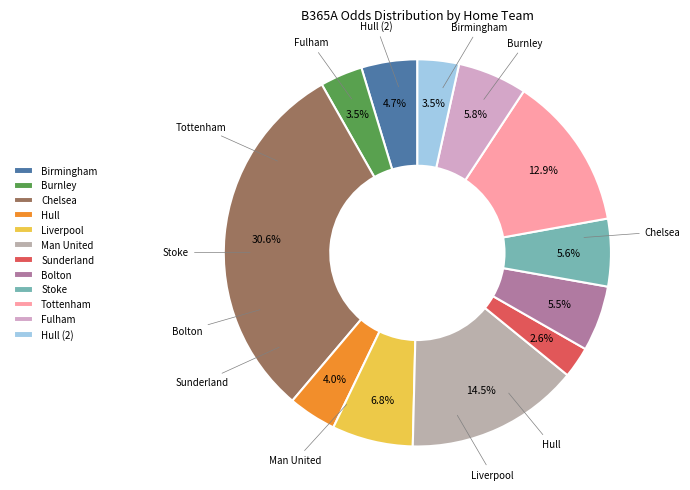

To the nearest percent, what is the average slice percentage?

8%